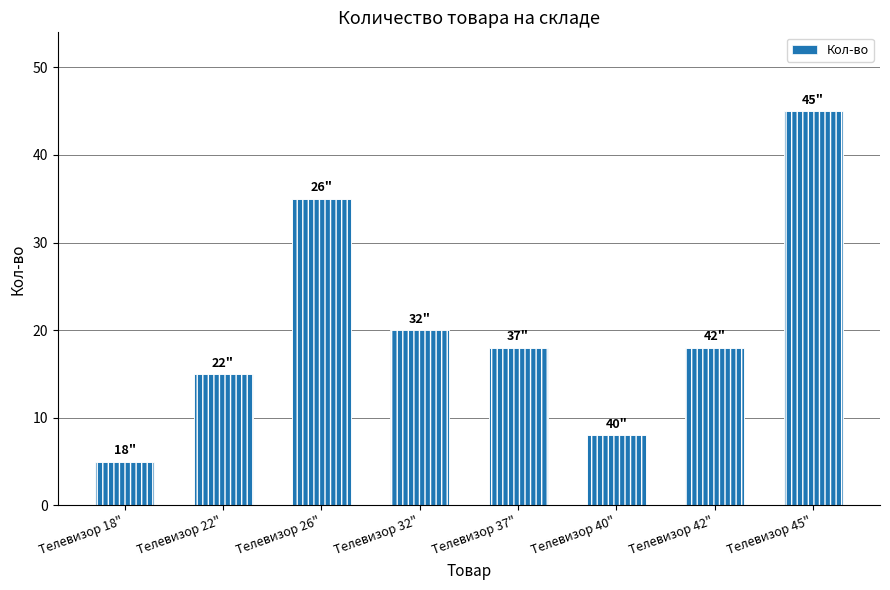

At which label is the value closest to 25?

Телевизор 32"